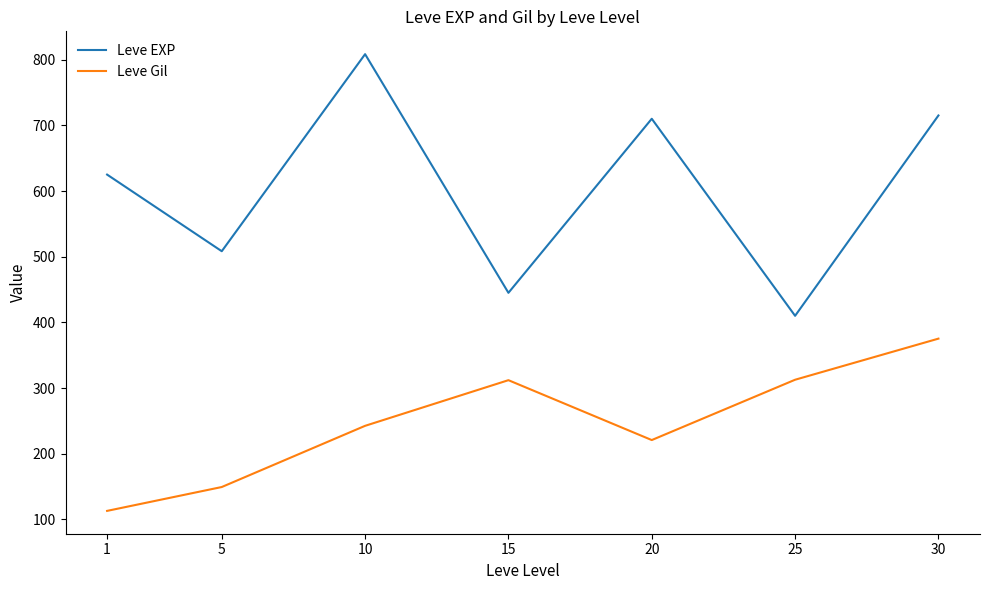

Where is the first local maximum for Leve EXP?

10